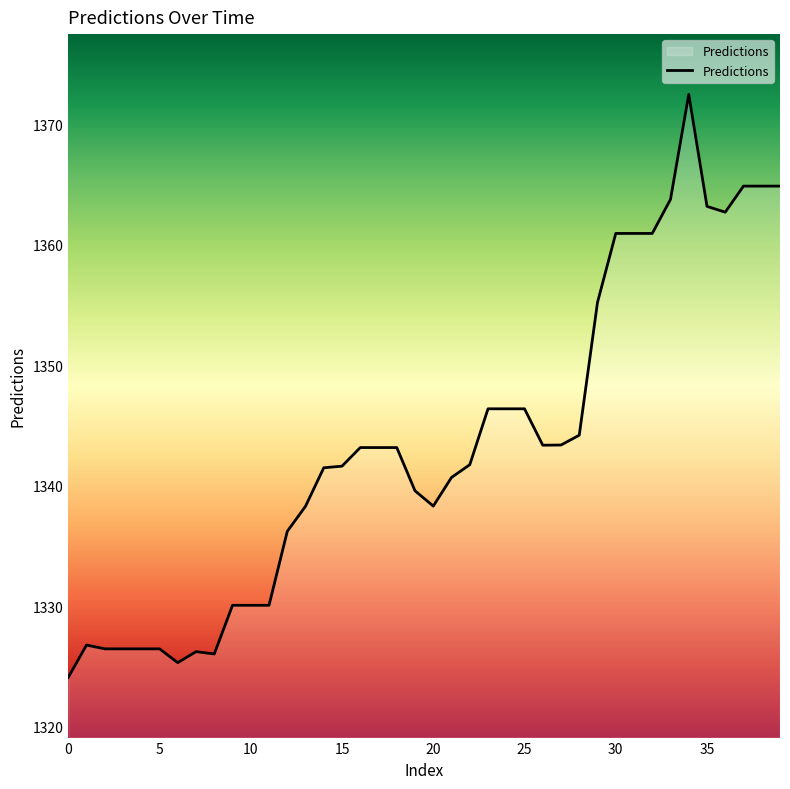

What is the minimum value shown in the chart?

1324.1